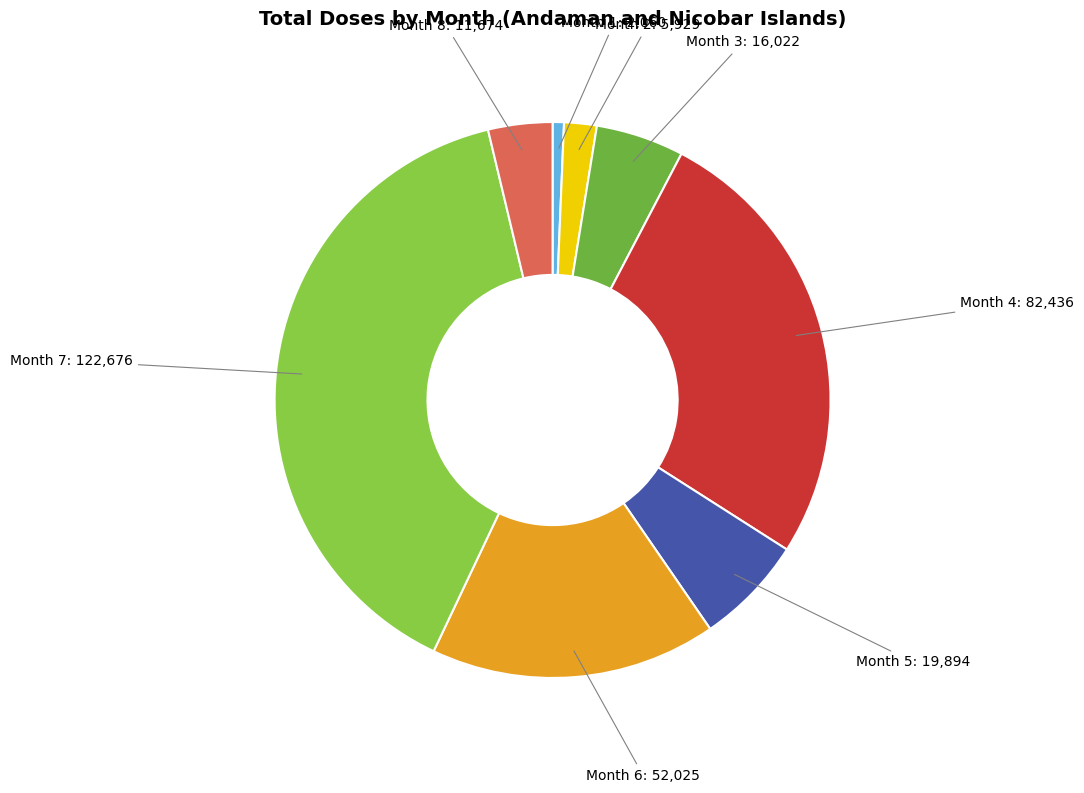

What is the ratio of the value at Month 6 to the value at Month 1?

25.3